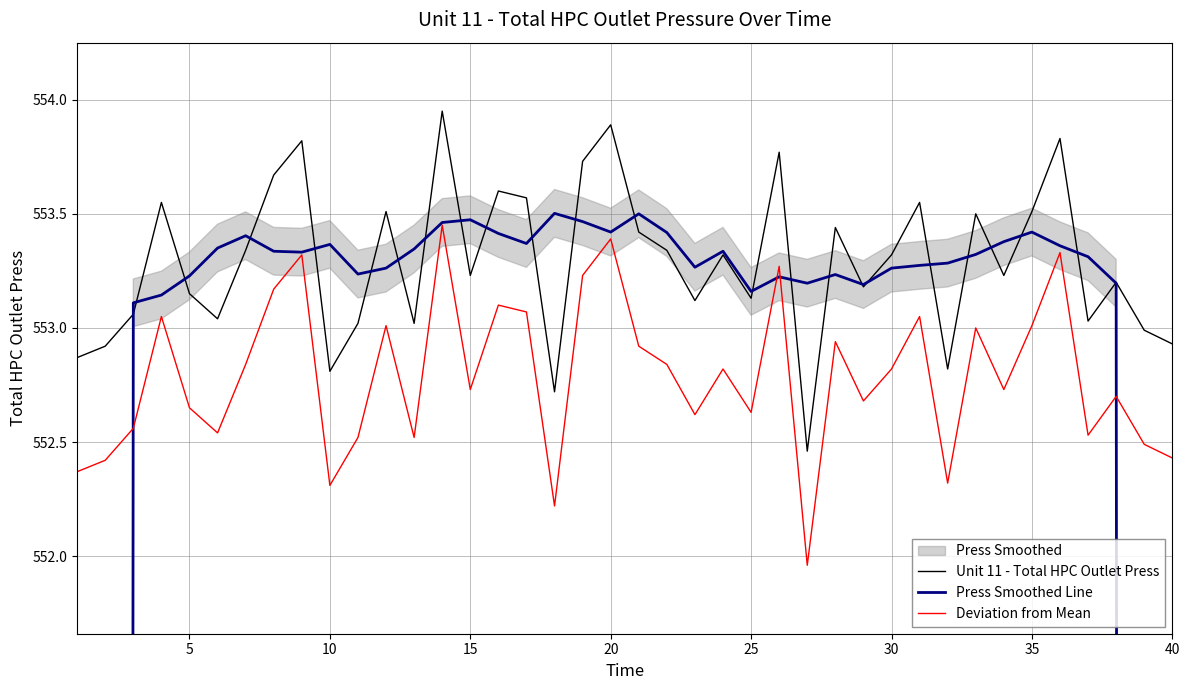

Is this an area chart (filled region under the line)?

No